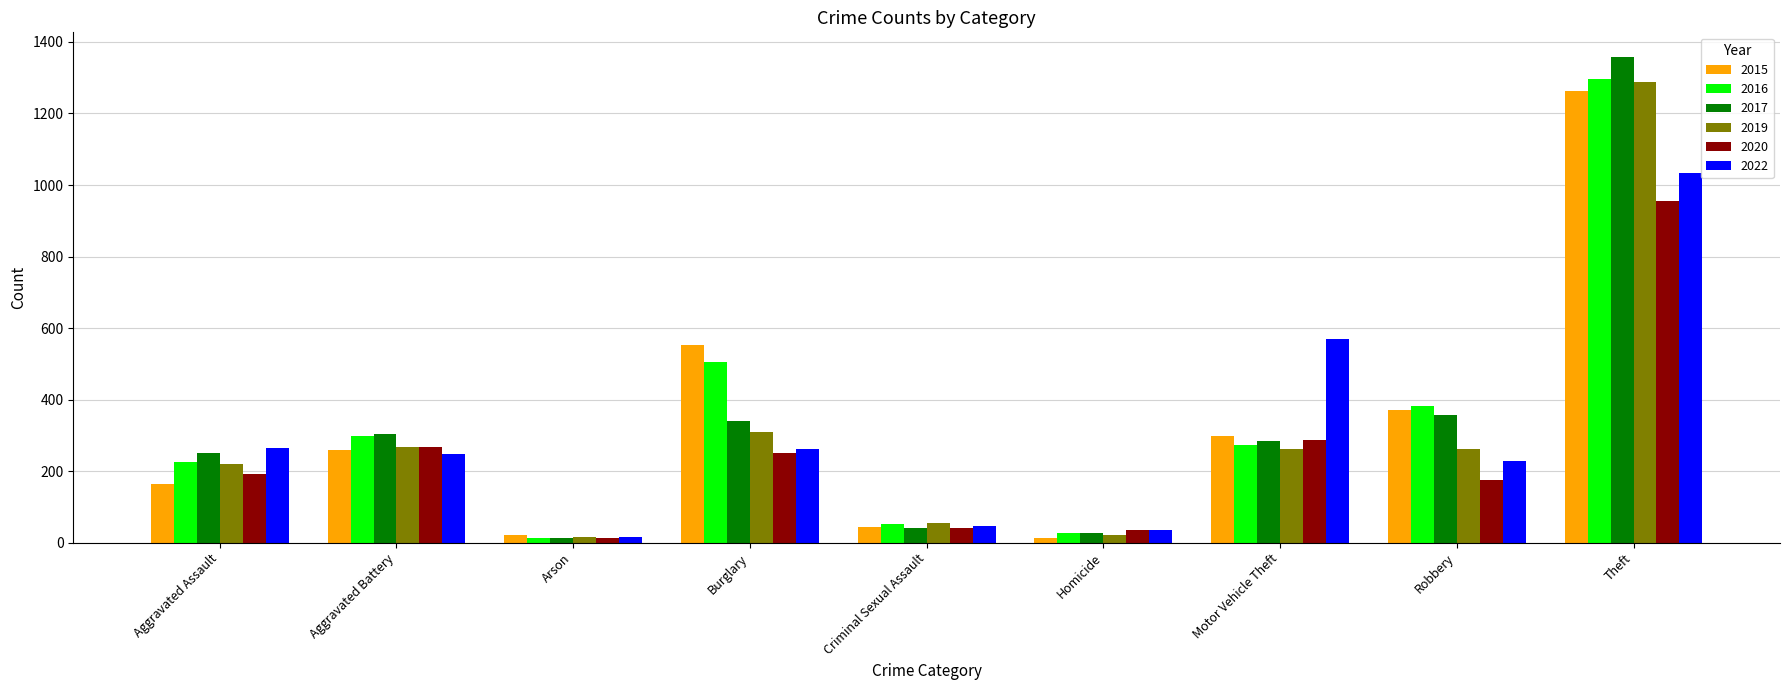

What is the spread (max minus min) of values at Motor Vehicle Theft?

307